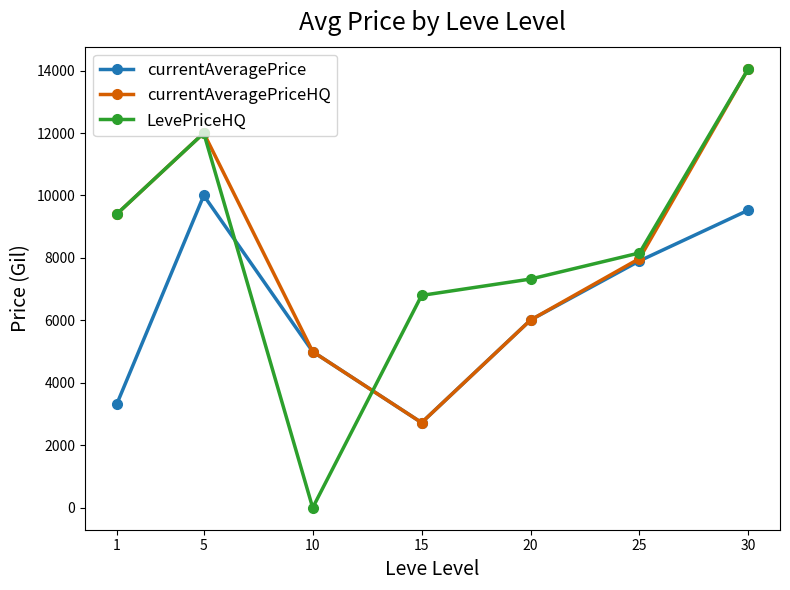

Is the value of currentAveragePrice at 25 greater than the value of currentAveragePriceHQ at 20?

Yes